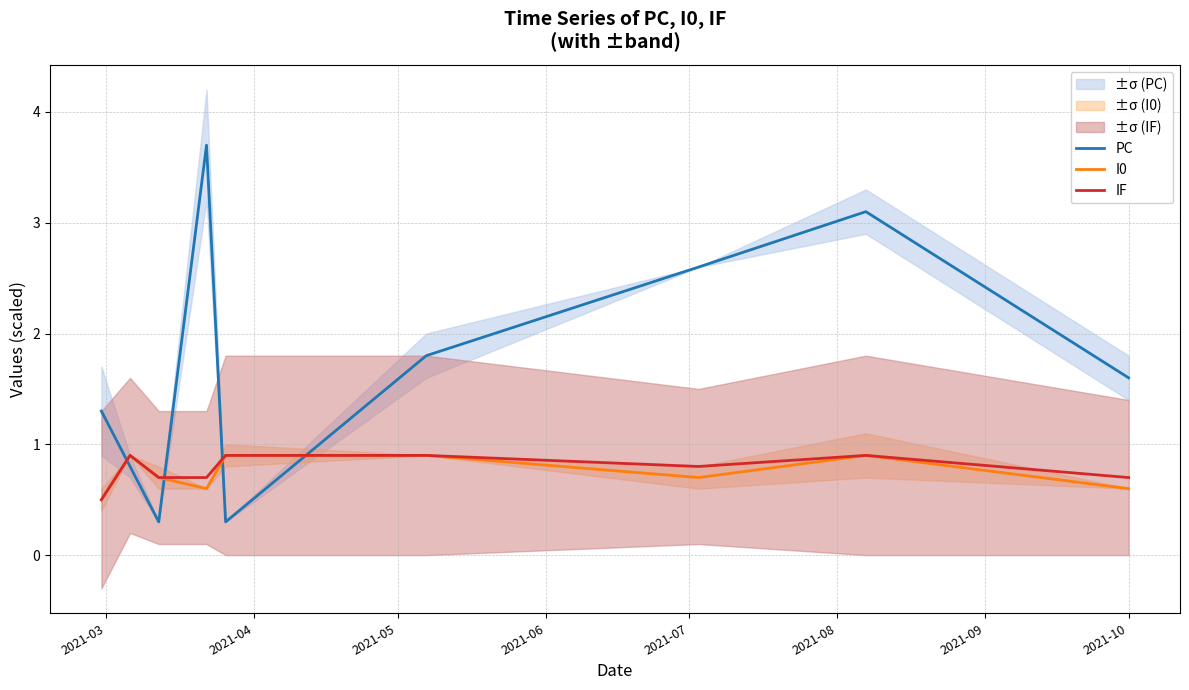

How many intersections are there between PC and I0?

4